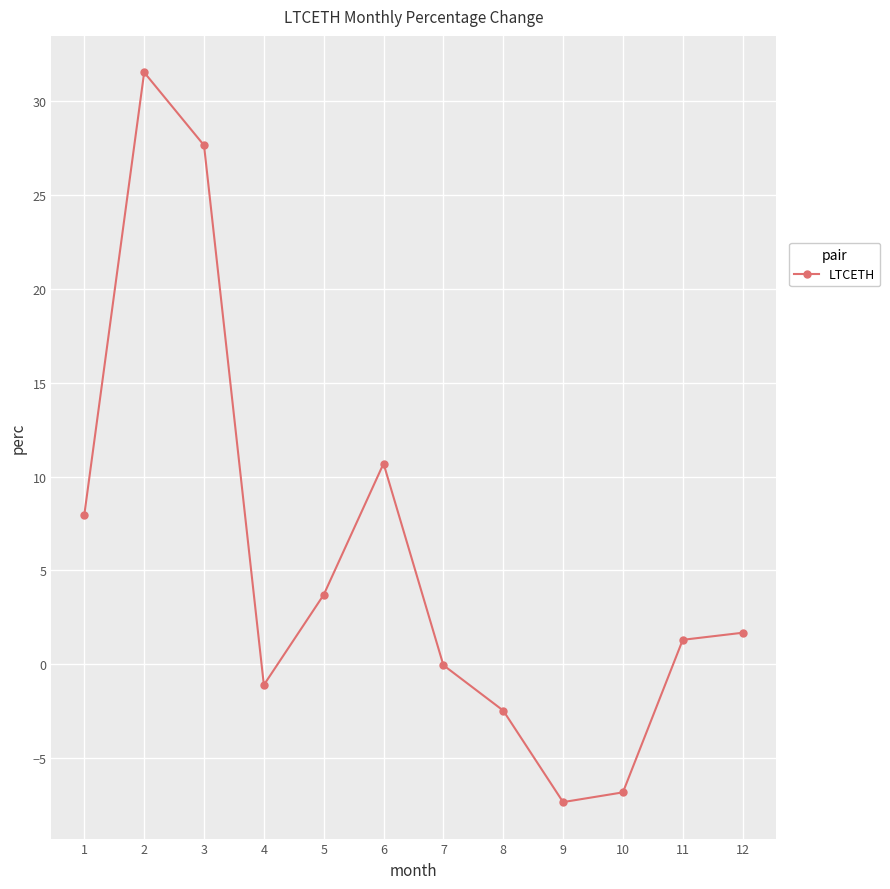

How many data points does each series have?

12